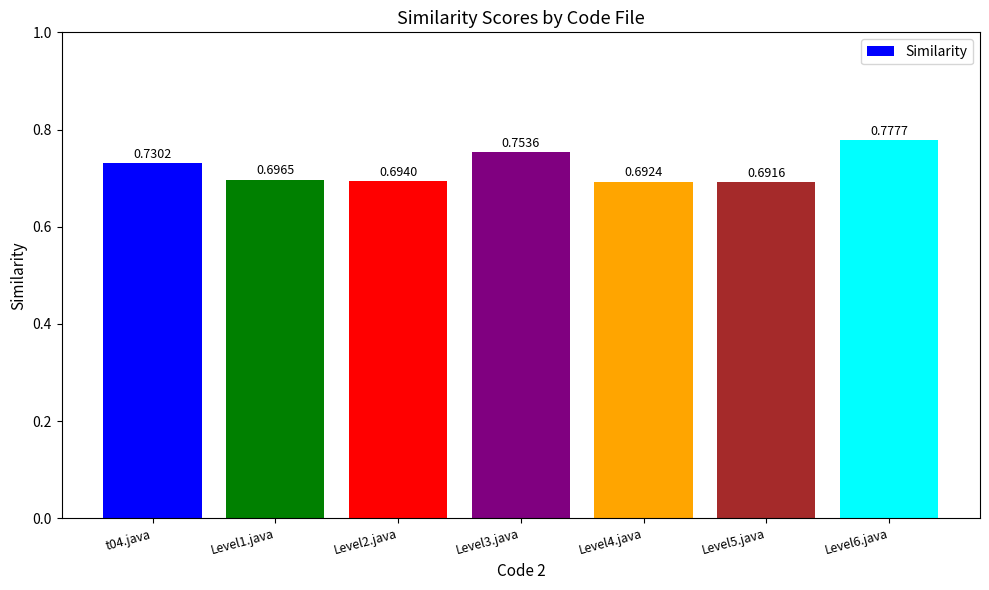

Between Level2.java and Level5.java, which is larger?

Level2.java